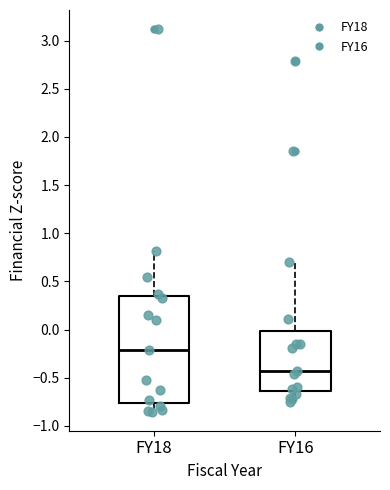

Which box has the lowest median line?

FY16